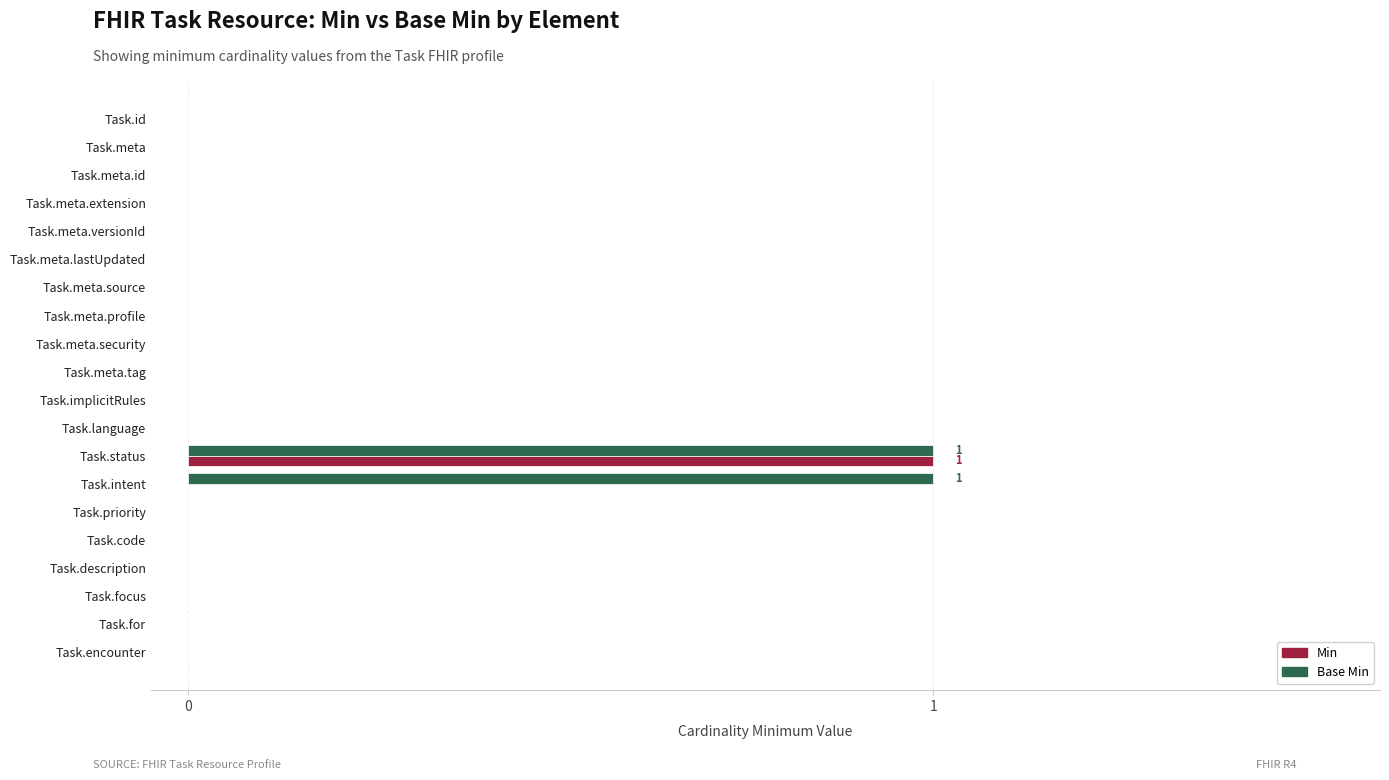

What is the sum of all Base Min values?

2